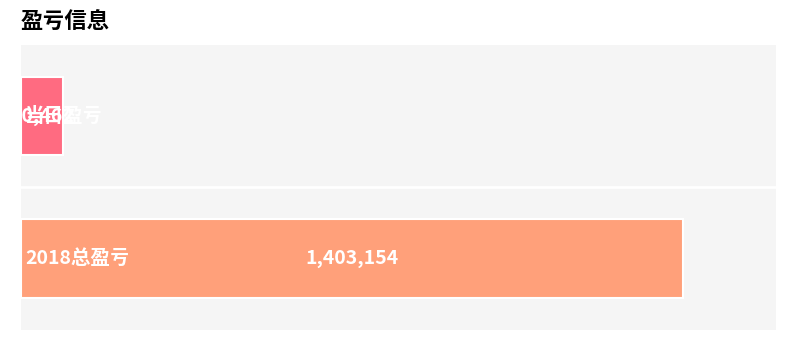

What is the smallest value displayed?

90462